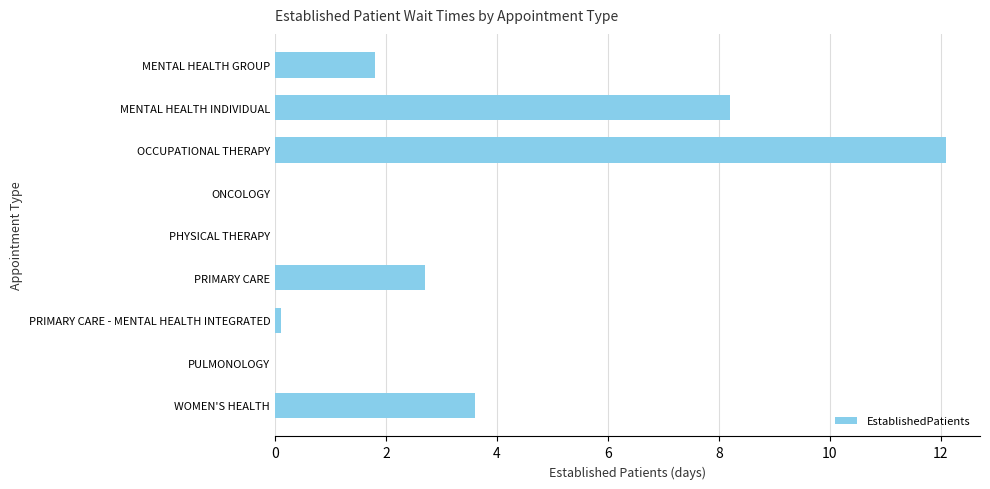

What is the change in value from MENTAL HEALTH INDIVIDUAL to ONCOLOGY?

-8.2